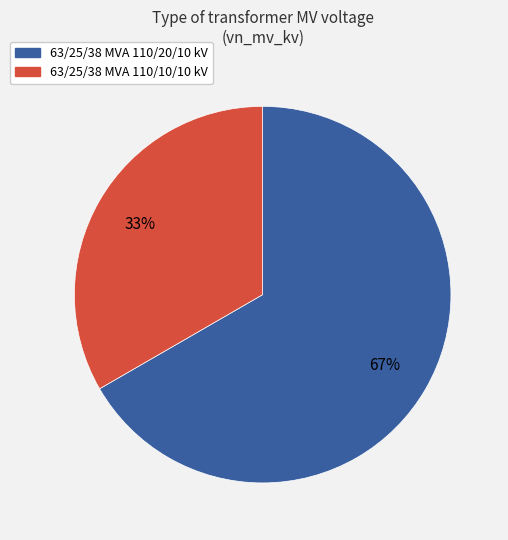

Count the number of slices in the pie.

2